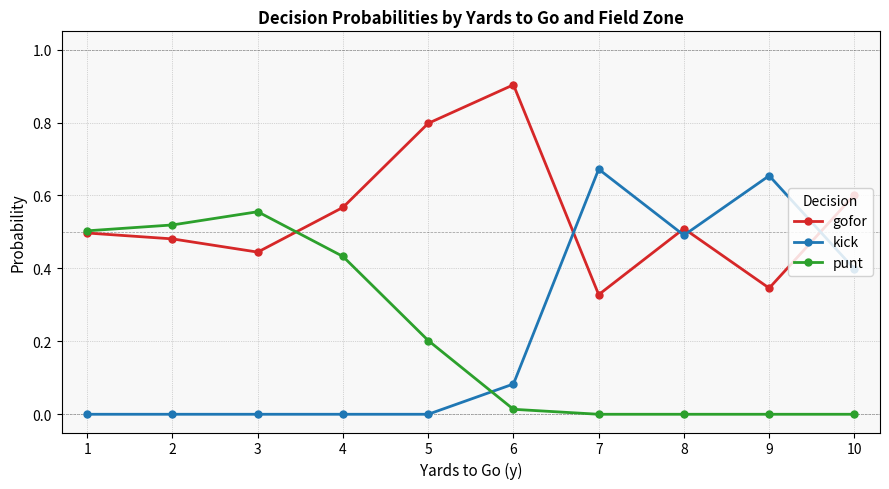

Which series has the largest total across all categories?

gofor